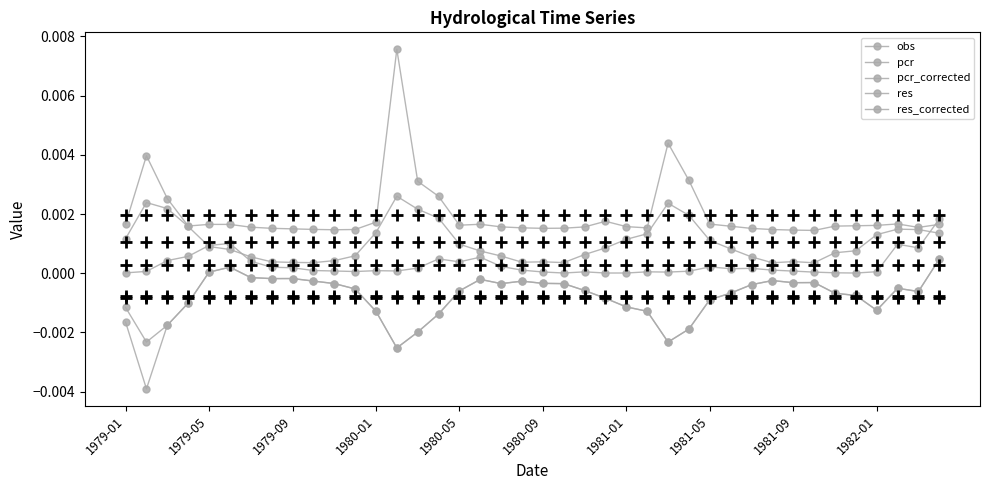

How many data points does each series have?

40